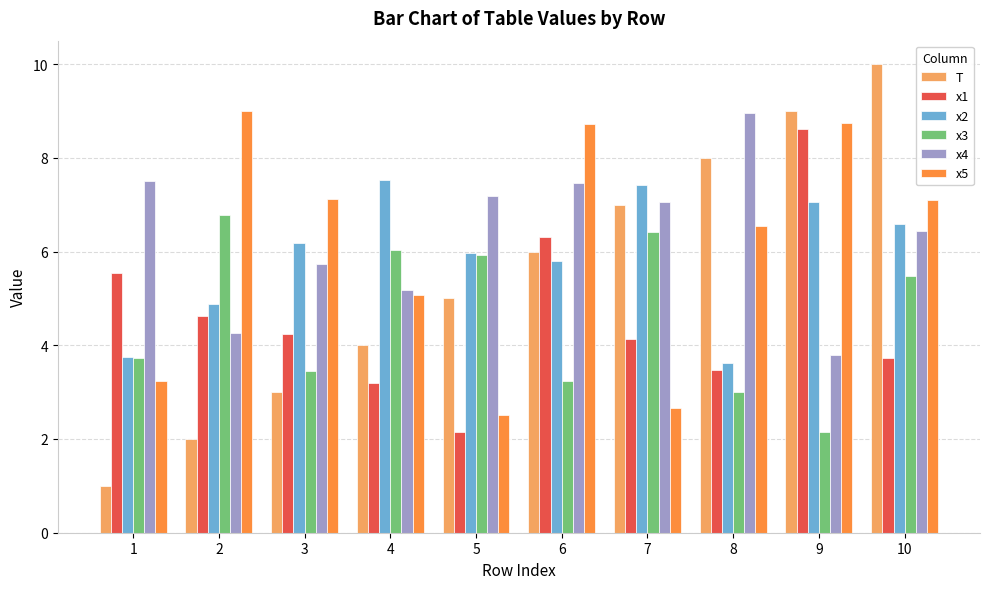

At which label is x2 closest to 5?

2